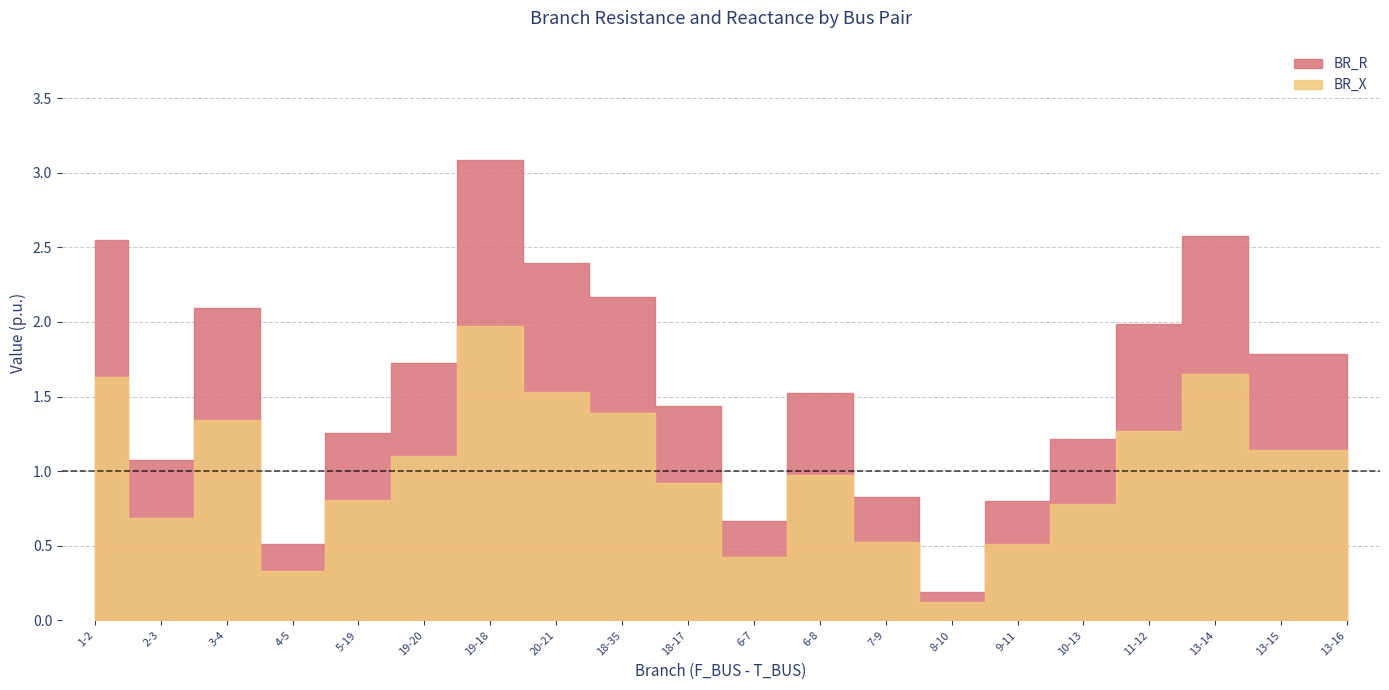

True or false: BR_R and BR_X cross at least once.

False